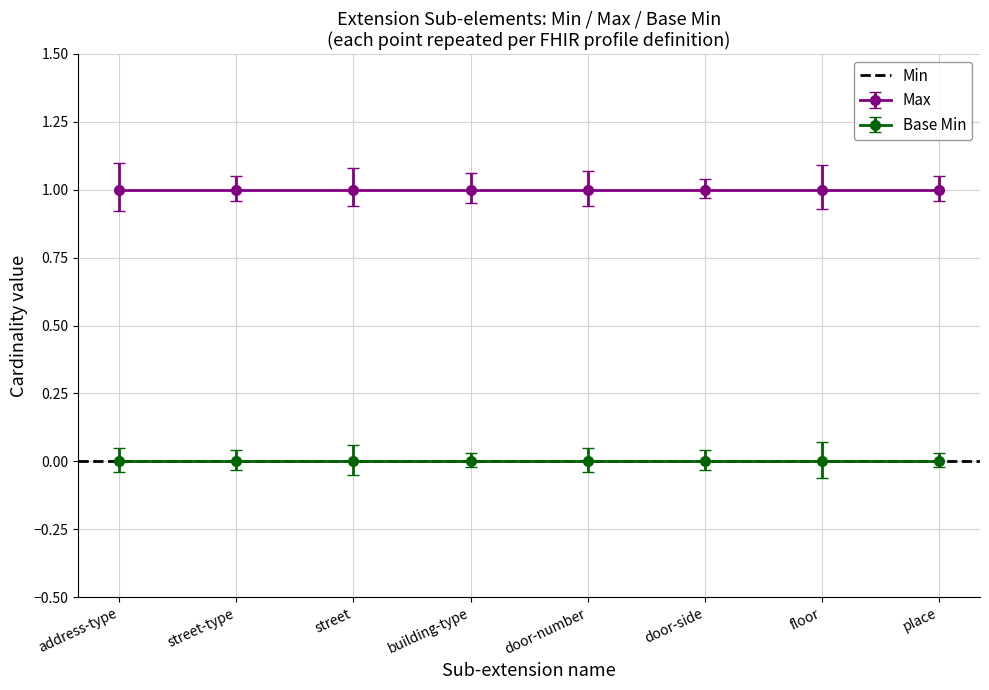

Where is Max nearest to the value 1?

address-type